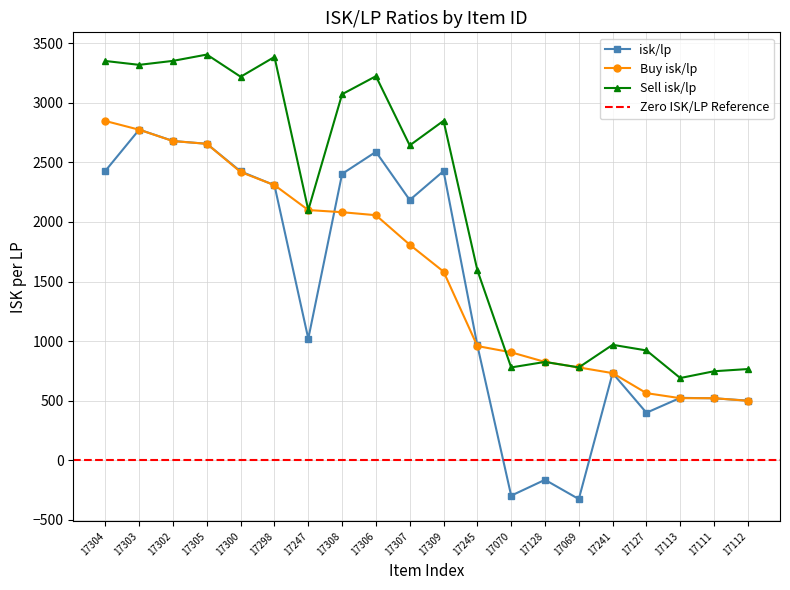

What is the total value across all series at 17308?

7558.9